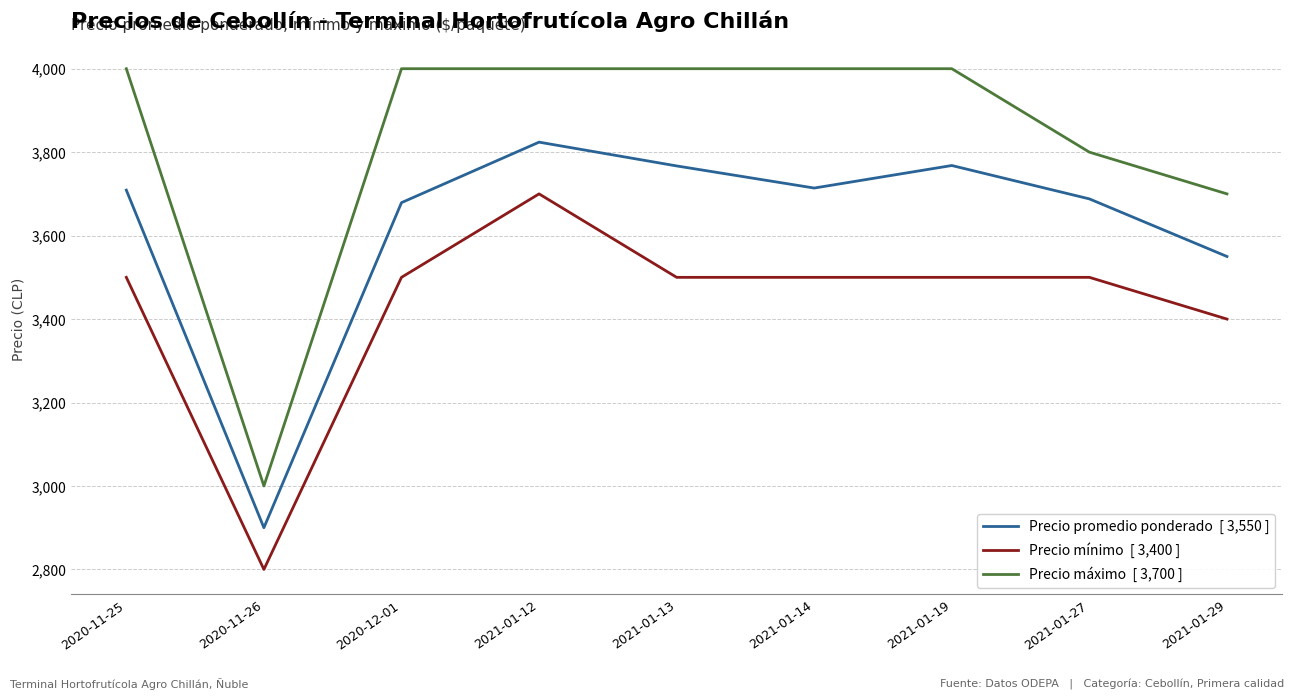

What is the greatest value displayed?

4000